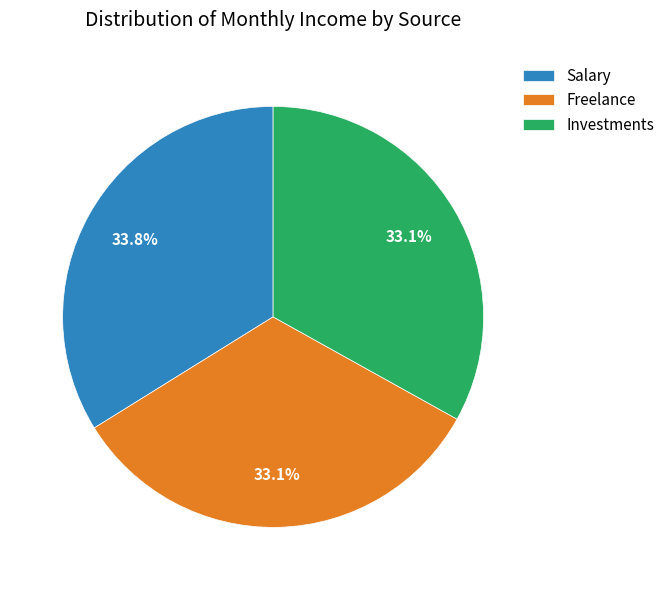

What is the largest slice in the pie chart?

Salary